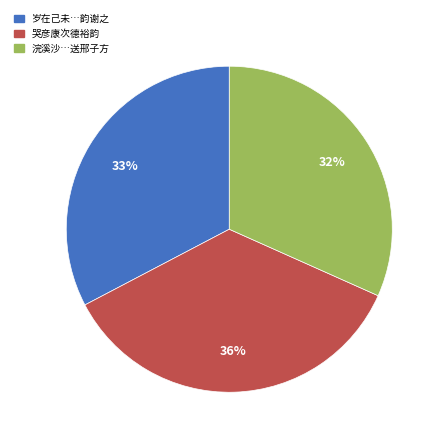

To the nearest percent, what portion does 浣溪沙…送邢子方 represent?

32%